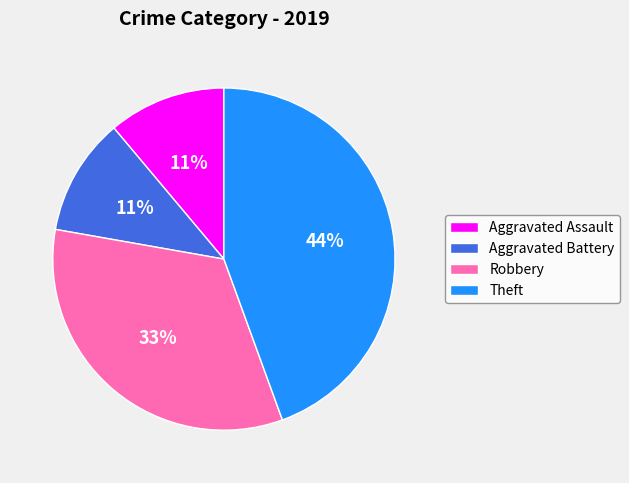

The Robbery slice represents 20% of the pie. True or false?

False